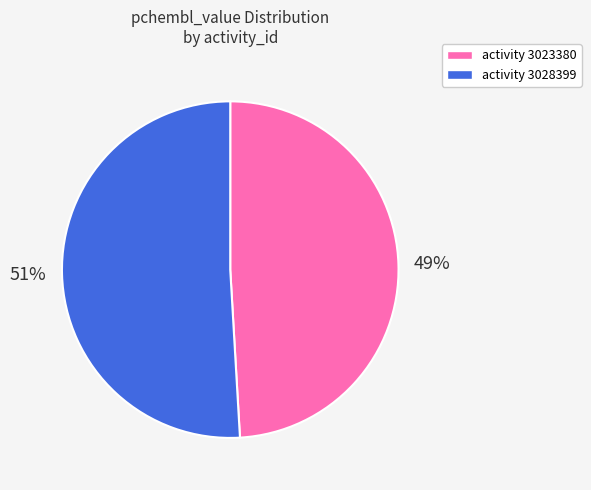

Does any single category account for the majority?

Yes